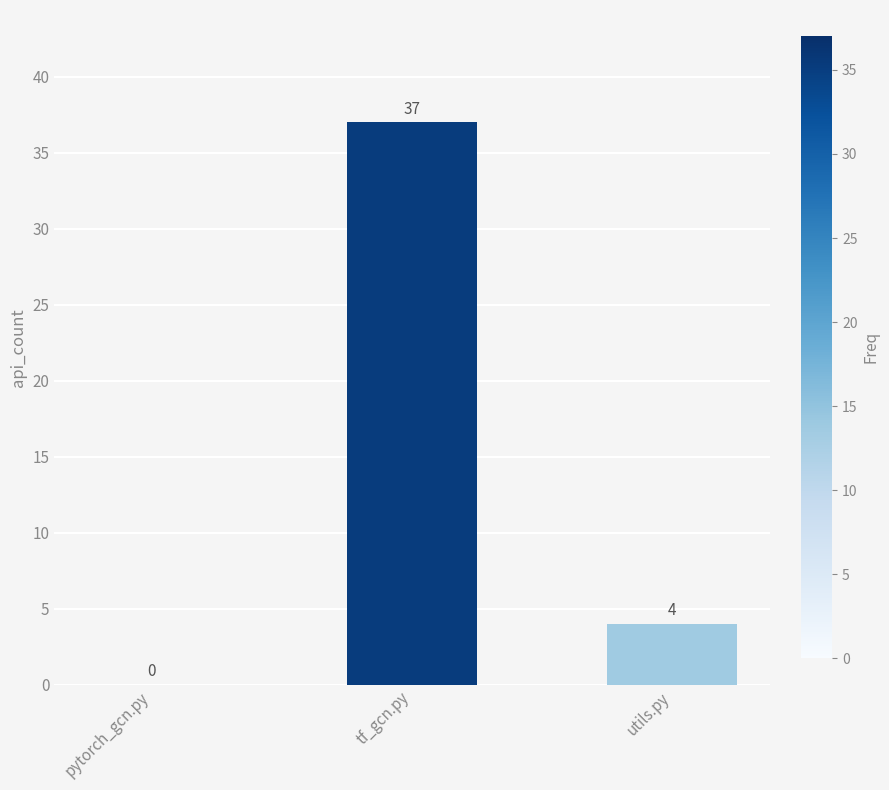

Are the bars horizontal?

No